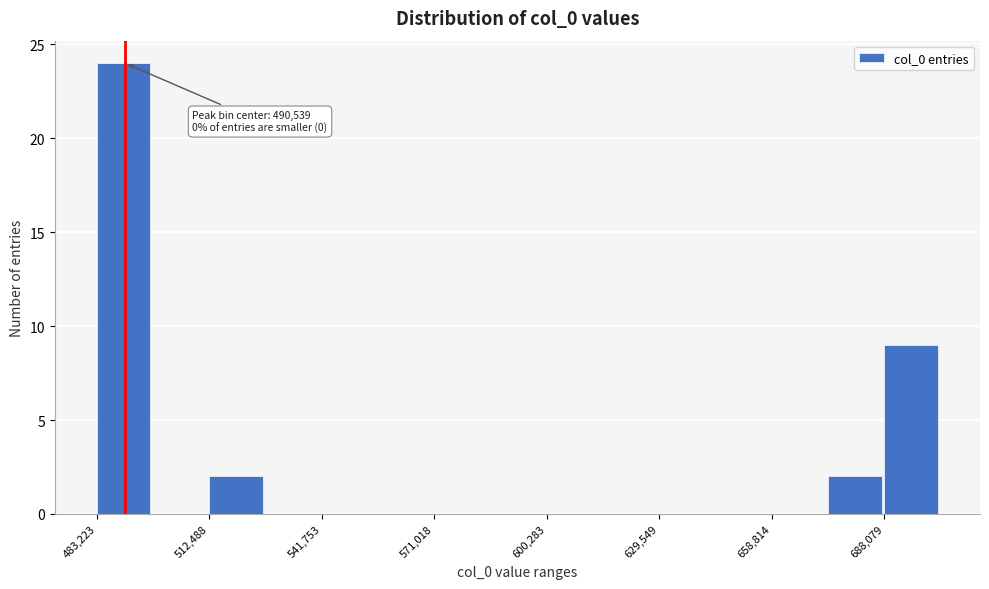

Read against the x-axis, roughly where is the centre of the tallest bar?

490000